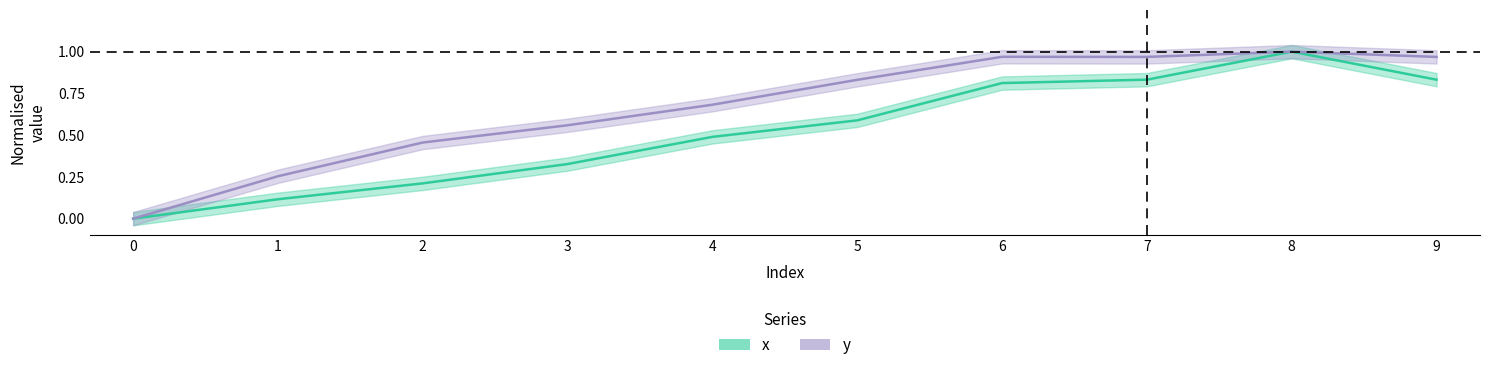

True or false: y has more than 1 points higher than both neighbors.

True